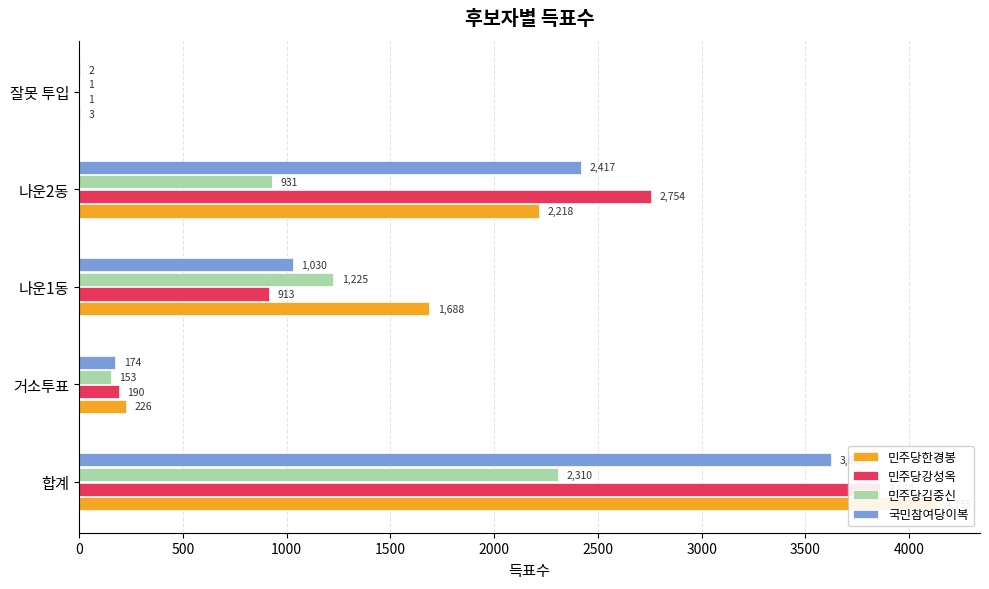

What is the sum of all 국민참여당이복 values?

7246